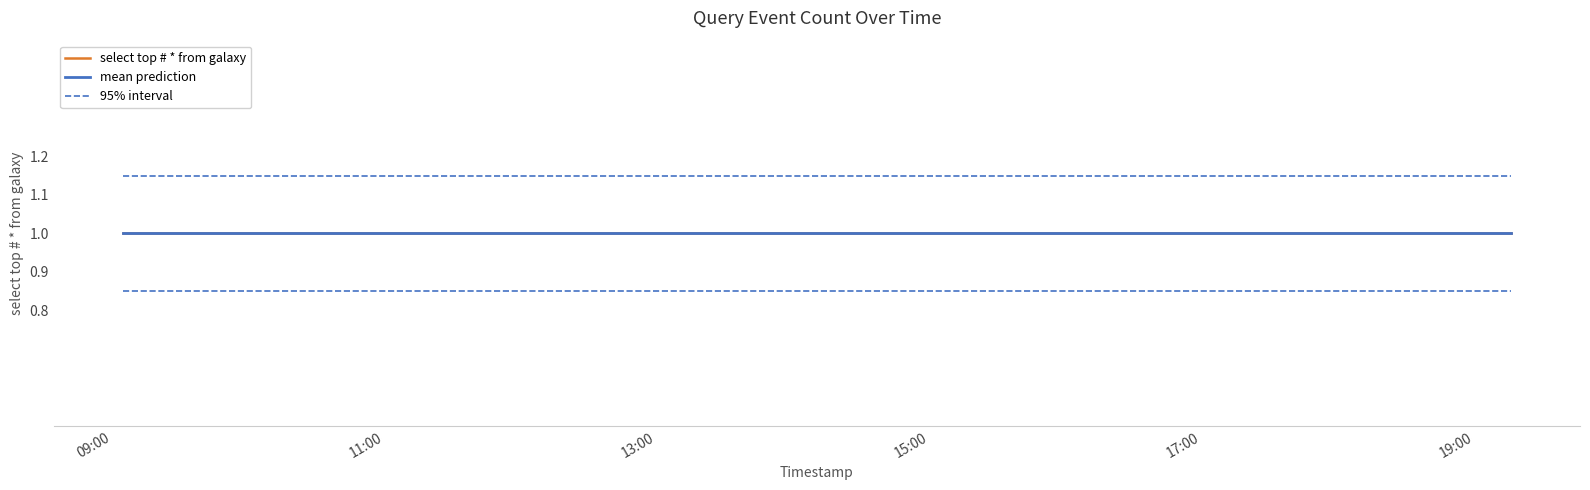

True or false: select top # * from galaxy and mean prediction intersect in this chart.

False